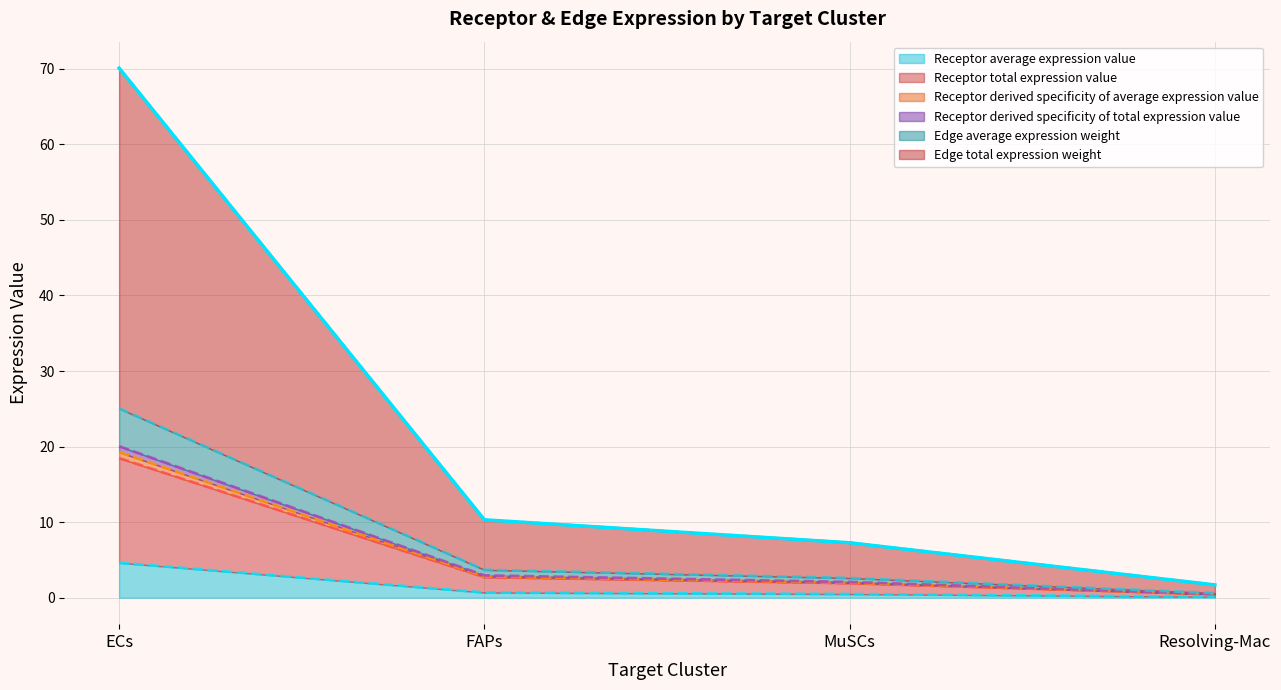

At how many categories does at least one series exceed 5?

3